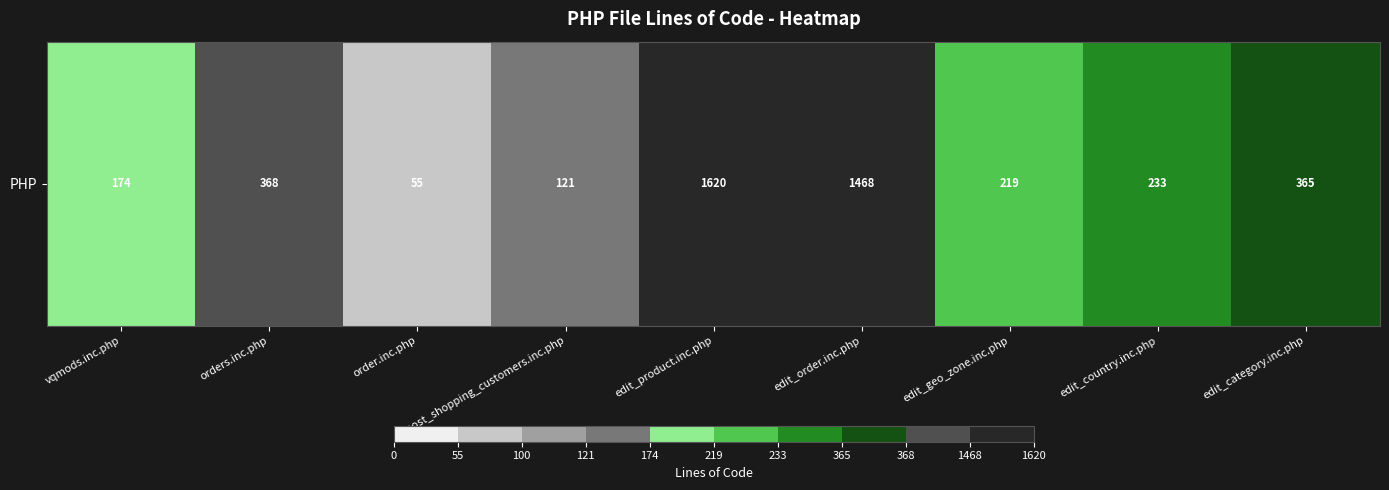

Reading left to right, transcribe all the data shown in this chart.

vqmods.inc.php=174	orders.inc.php=368	order.inc.php=55	most_shopping_customers.inc.php=121	edit_product.inc.php=1620	edit_order.inc.php=1468	edit_geo_zone.inc.php=219	edit_country.inc.php=233	edit_category.inc.php=365